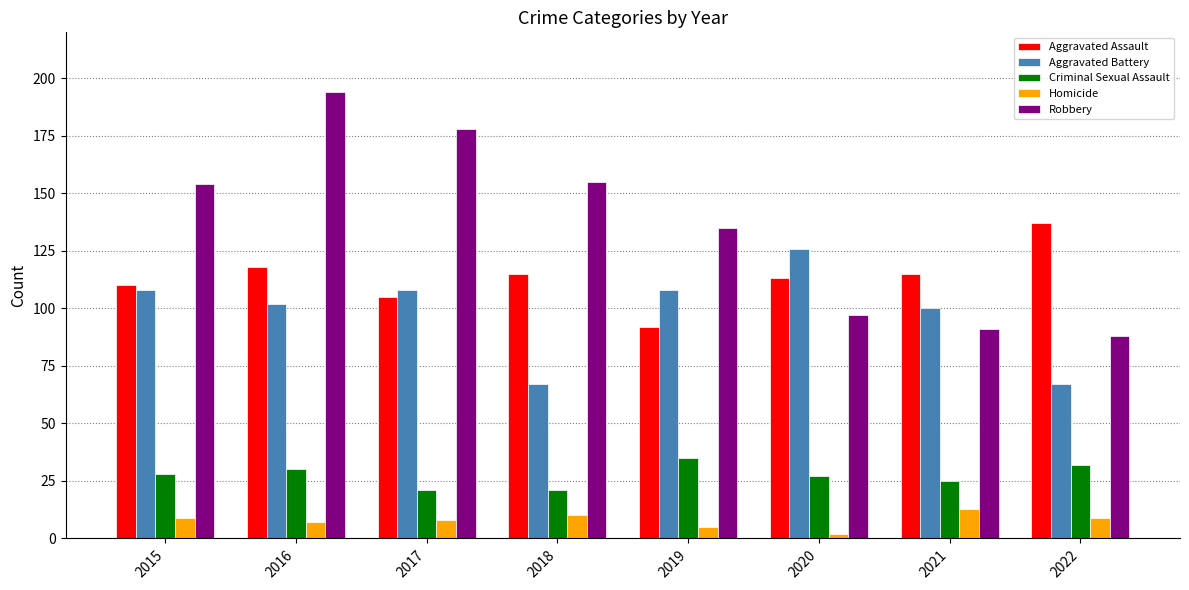

Which category has the highest value across all series?

2016